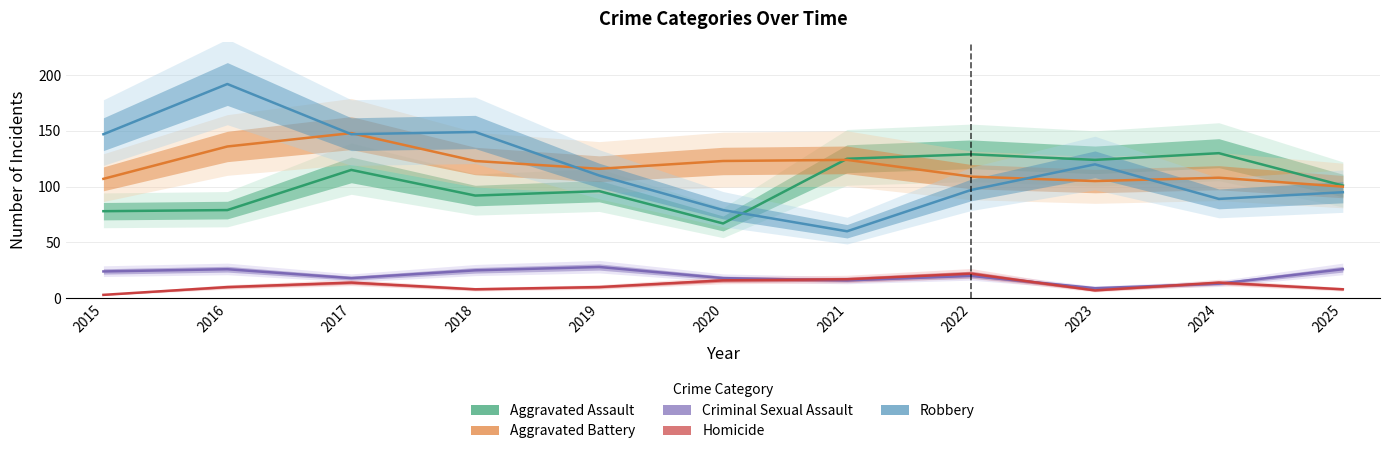

What is the total value across all series at 2018?

397